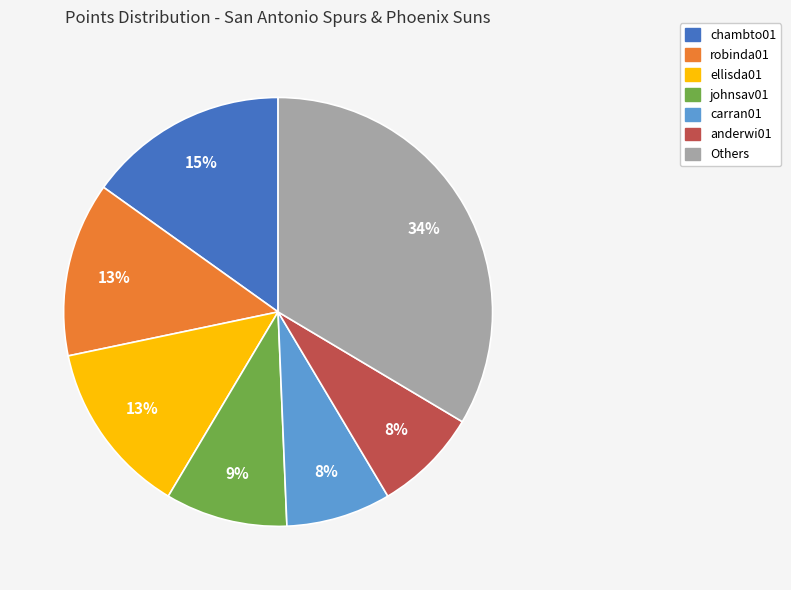

To the nearest percent, what is the average slice percentage?

14%